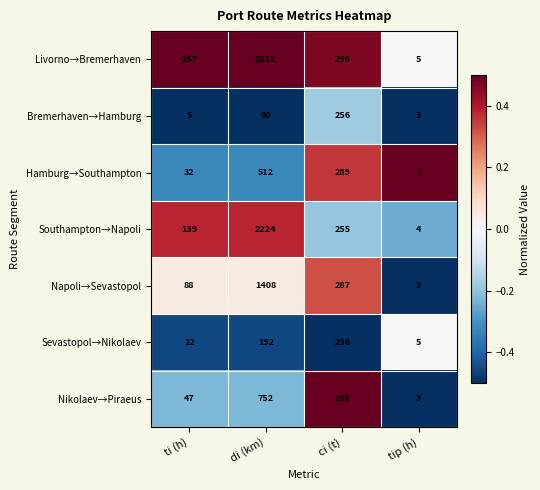

What is the difference between the highest and lowest values at ci (t)?

62